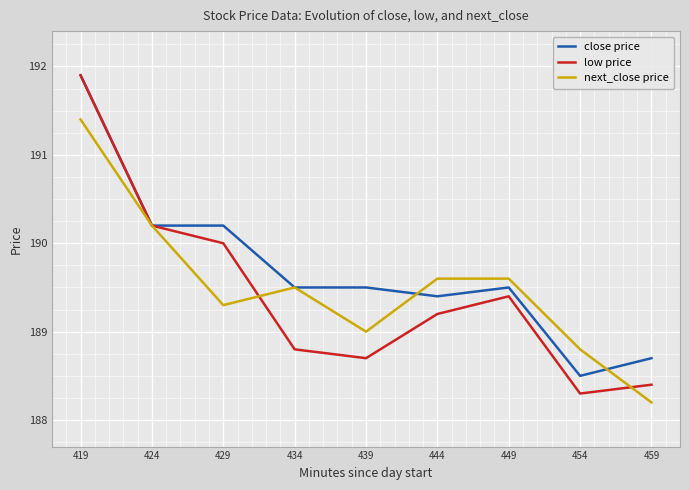

What is the smallest value displayed?

188.2